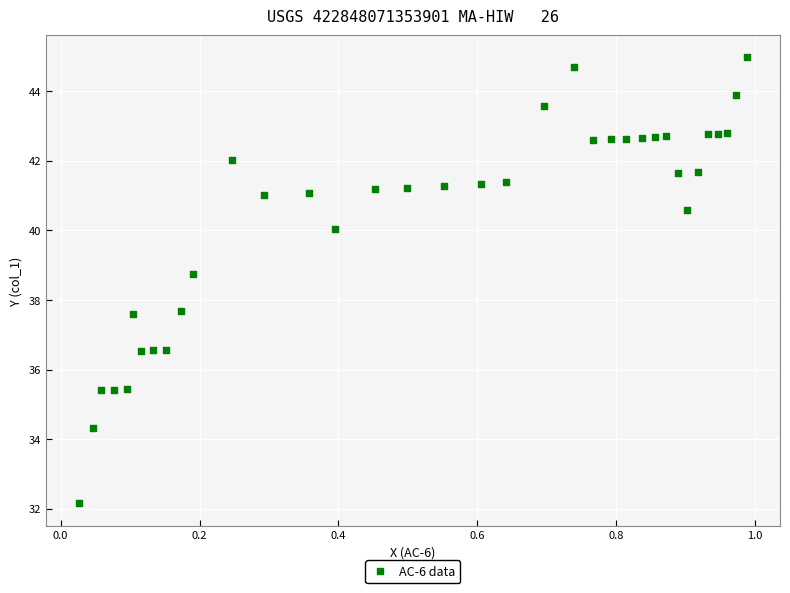

What is the range of X values (max minus min)?

1.0